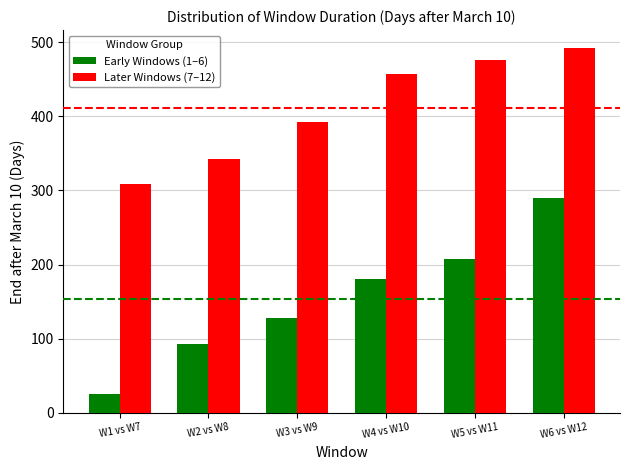

Rank the series by their average value, from highest to lowest.

Later Windows (7–12), Early Windows (1–6)